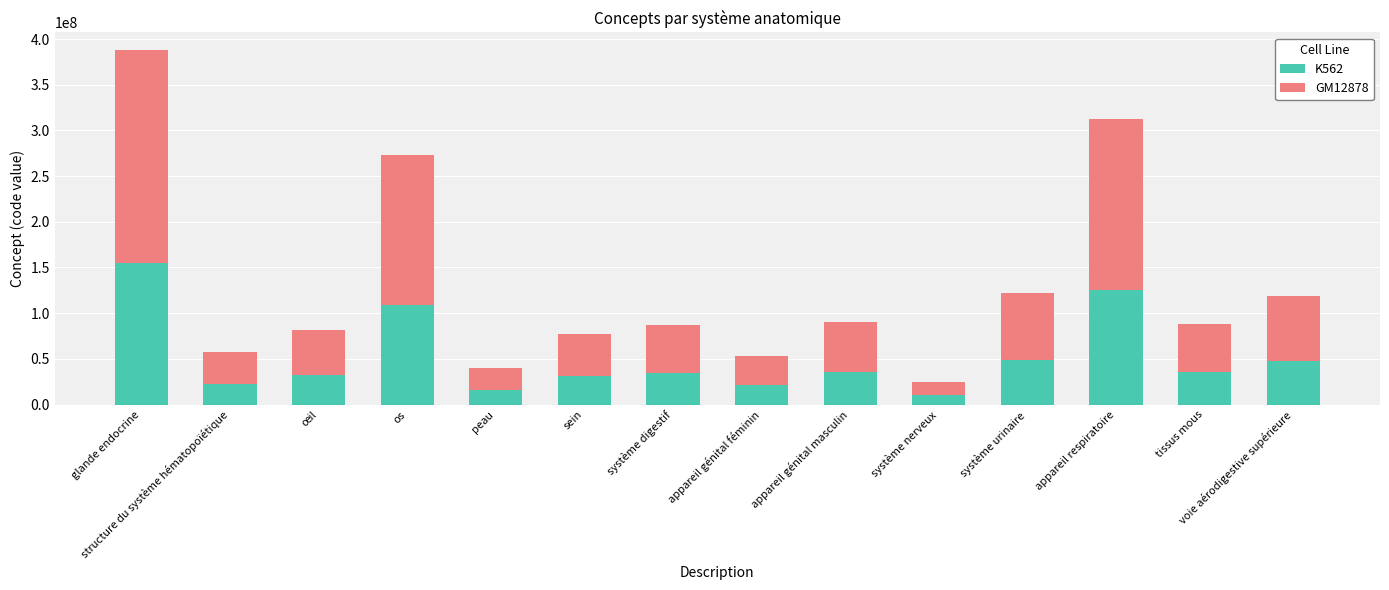

What is the sum of all K562 values?

725324417